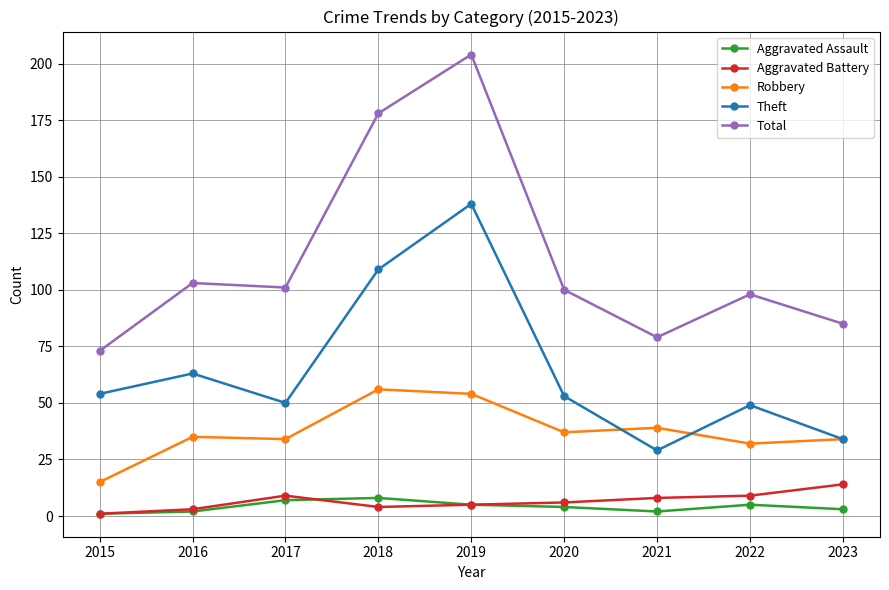

What is the approximate value of Total at 2023, to the nearest 5?

85